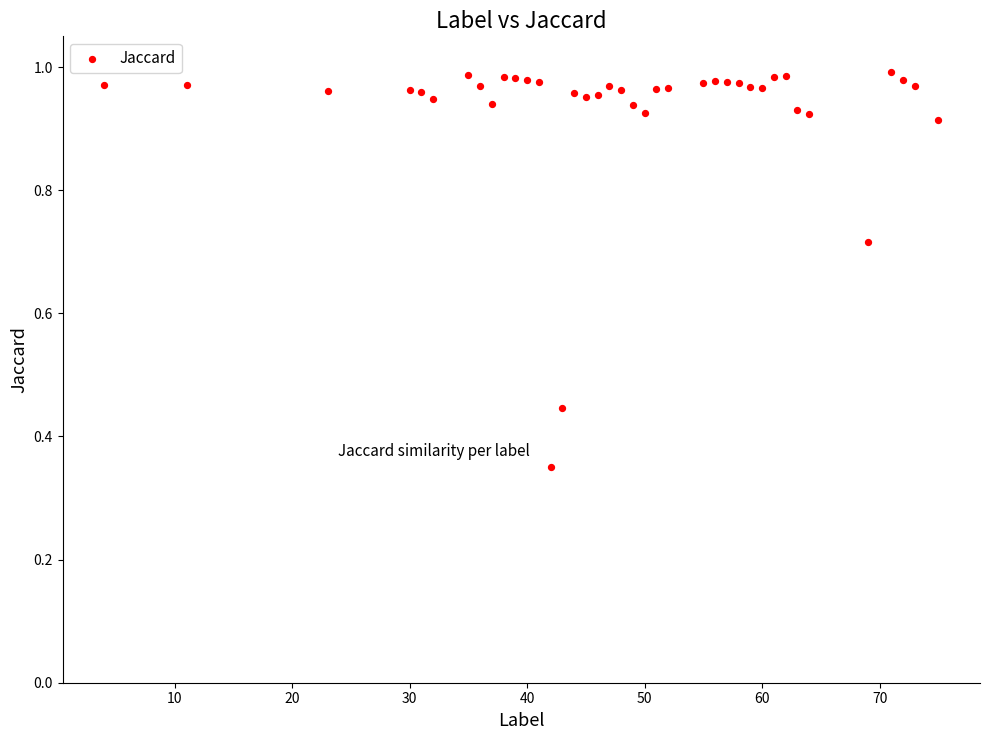

What is the range of Y values (max minus min)?

0.6